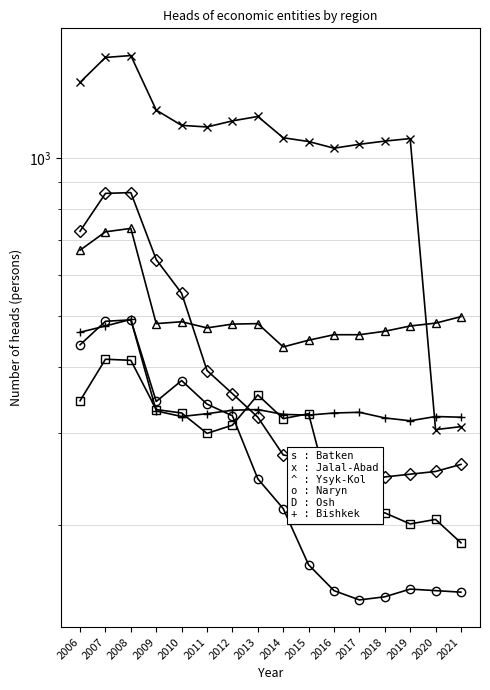

Is it true that Jalal-Abad equals 1063 at 2017?

True